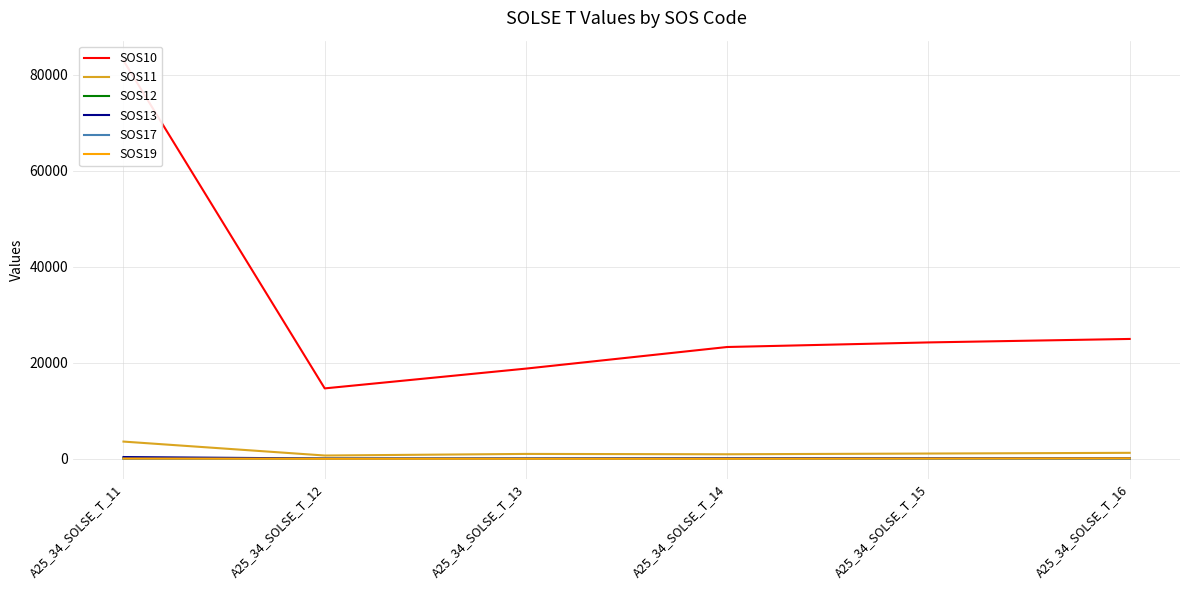

Is it true that SOS10 equals 23298 at A25_34_SOLSE_T_14?

True